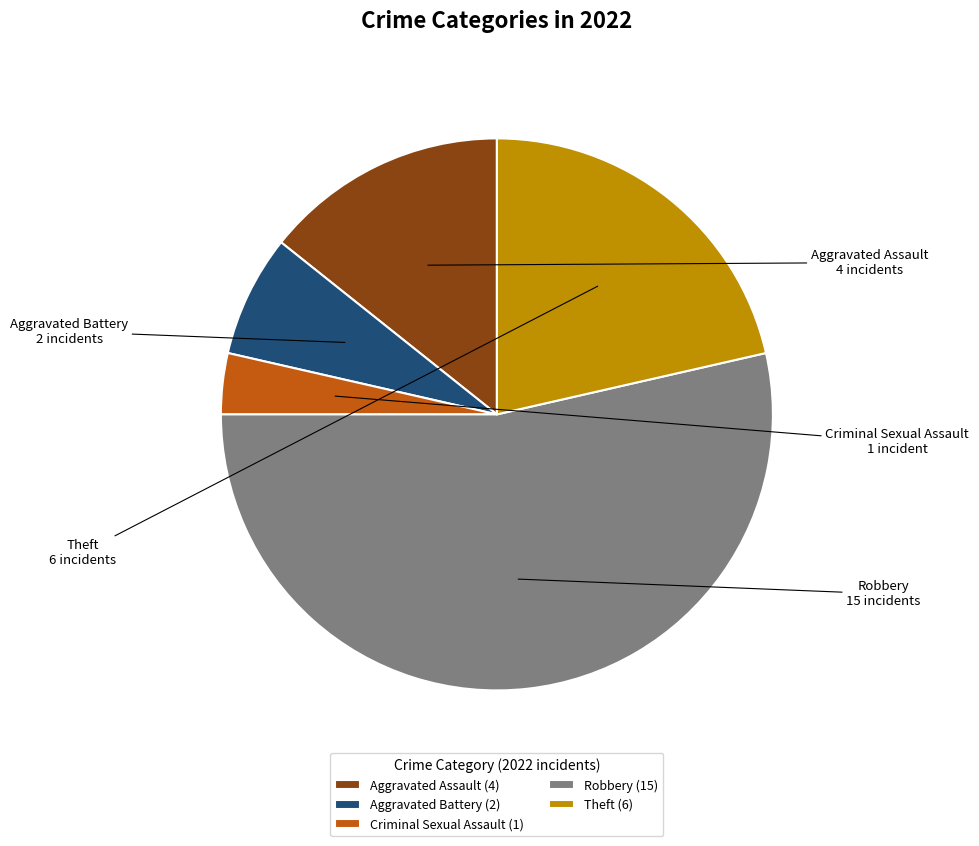

Which has a higher value, Aggravated Battery or Robbery?

Robbery